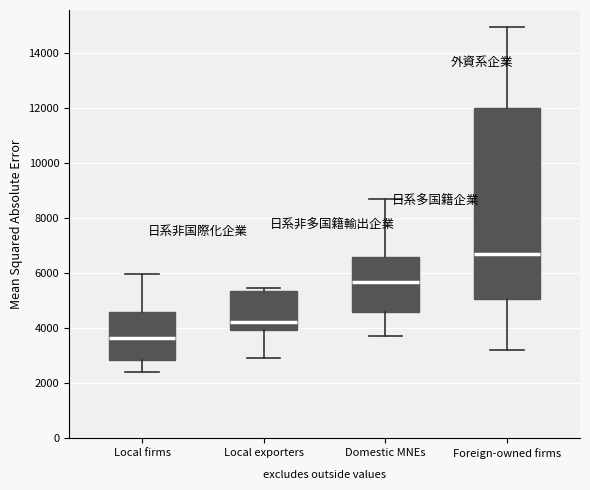

Which box has the lowest median line?

Local firms